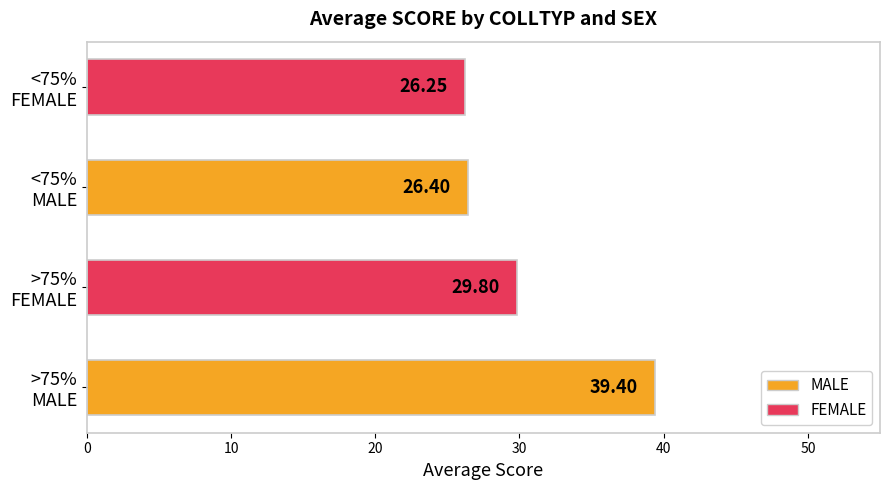

What is the difference between the second highest and second lowest values?

3.4